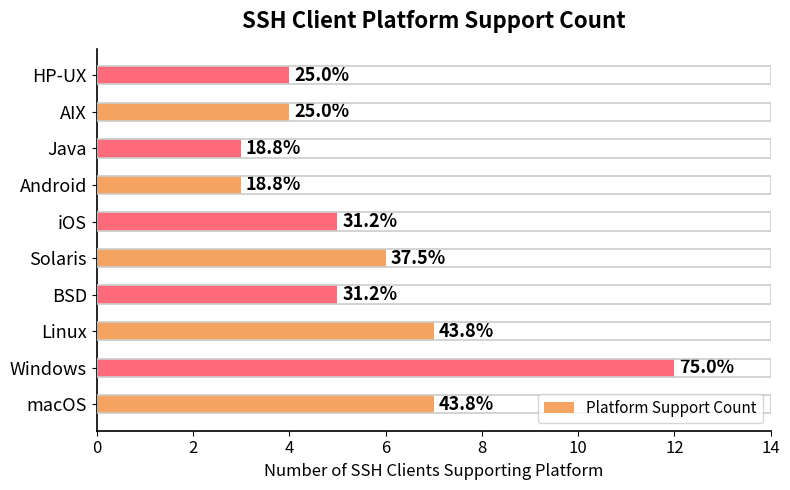

Does the chart contain any negative values?

No